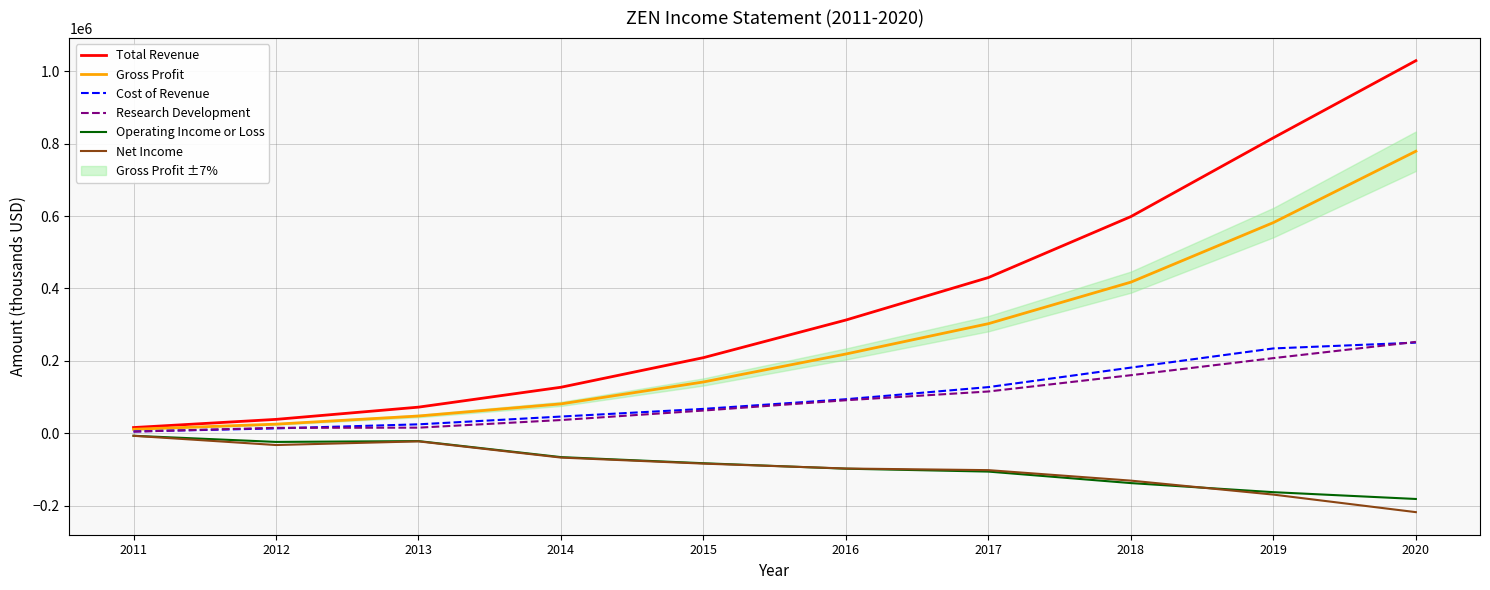

What is the value of the Total Revenue point at the 1st from the left?

15600